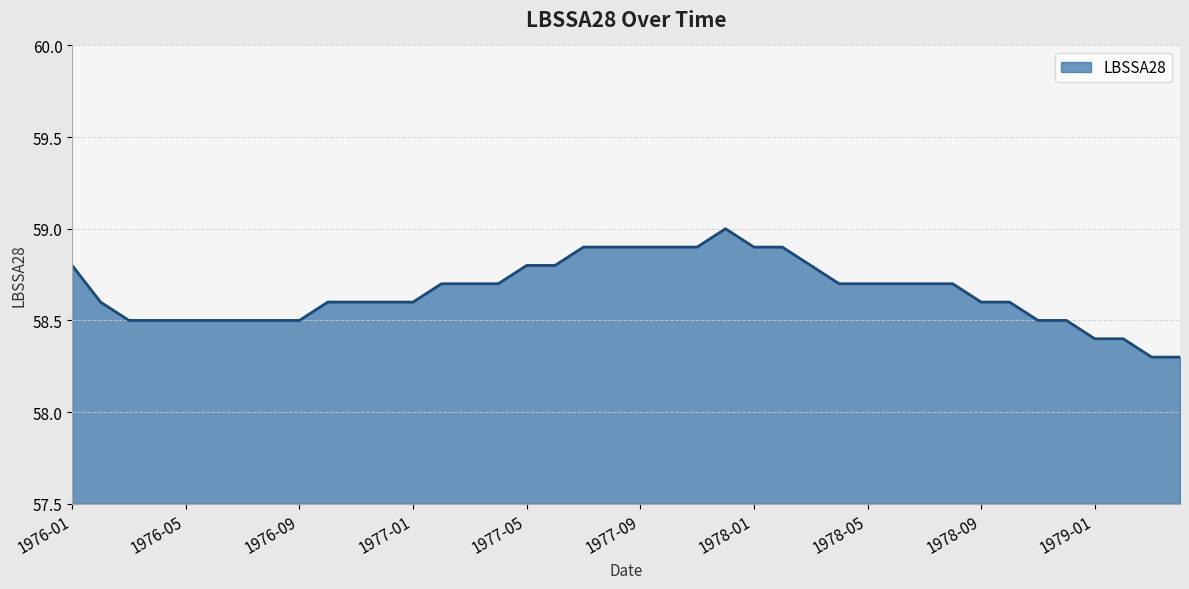

What is the difference between the maximum and minimum values?

0.7